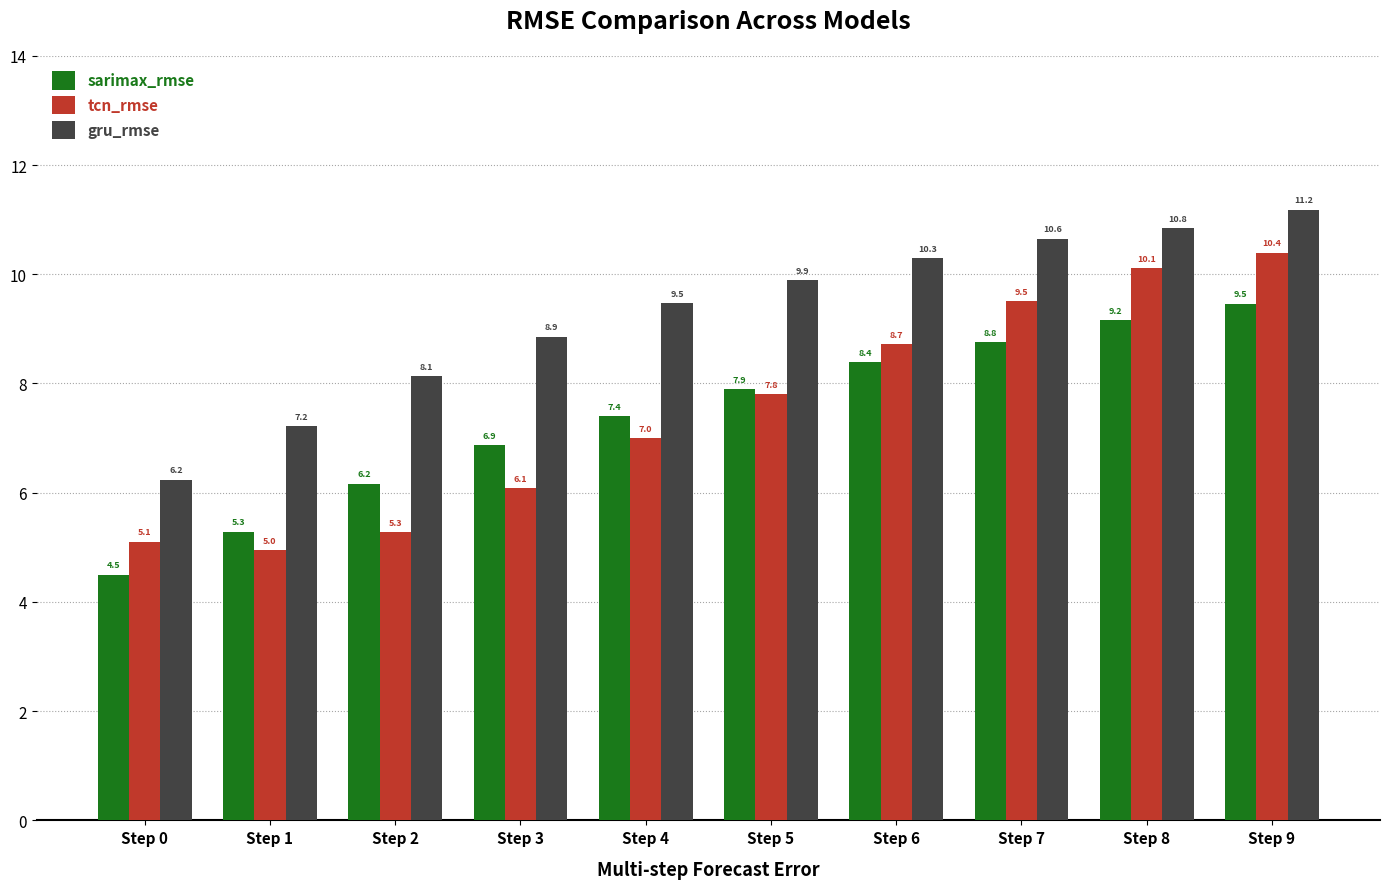

What value does the gru_rmse series have at Step 4?

9.5